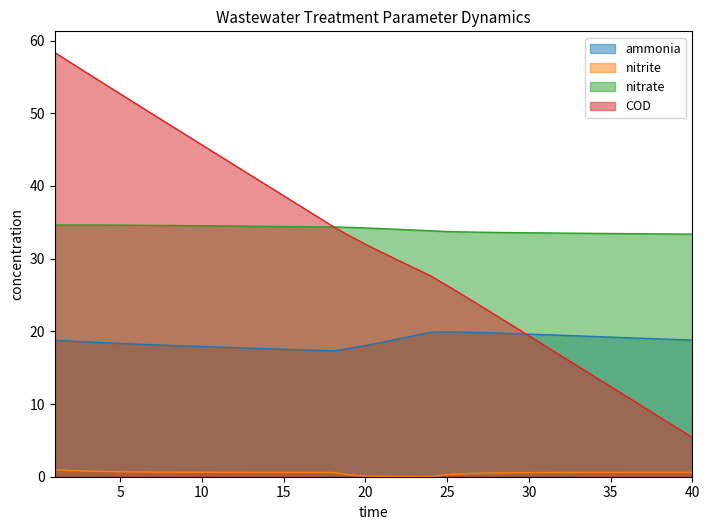

Reading right to left, transcribe all the data shown in this chart.

ammonia: 40=18.8	39=18.9	38=19.0	37=19.0	36=19.1	35=19.2	34=19.3	33=19.4	32=19.5	31=19.5	30=19.6	29=19.7	28=19.8	27=19.8	26=19.9	25=19.9	24=19.9	23=19.4	22=18.9	21=18.5	20=18.0	19=17.6	18=17.3	17=17.4	16=17.5	15=17.5	14=17.6	13=17.7	12=17.8	11=17.8	10=17.9	9=18.0	8=18.1	7=18.2	6=18.2	5=18.3	4=18.4	3=18.5	2=18.7	1=18.8
nitrite: 40=0.6	39=0.6	38=0.6	37=0.6	36=0.6	35=0.6	34=0.6	33=0.6	32=0.6	31=0.6	30=0.6	29=0.5	28=0.5	27=0.5	26=0.4	25=0.3	24=0.0	23=0.0	22=0.0	21=0.0	20=0.1	19=0.3	18=0.6	17=0.6	16=0.6	15=0.6	14=0.6	13=0.6	12=0.6	11=0.6	10=0.6	9=0.6	8=0.6	7=0.6	6=0.7	5=0.7	4=0.7	3=0.8	2=0.9	1=0.9
nitrate: 40=33.4	39=33.4	38=33.4	37=33.4	36=33.4	35=33.5	34=33.5	33=33.5	32=33.5	31=33.5	30=33.6	29=33.6	28=33.6	27=33.6	26=33.7	25=33.7	24=33.8	23=33.9	22=34.0	21=34.1	20=34.2	19=34.3	18=34.4	17=34.4	16=34.4	15=34.4	14=34.4	13=34.5	12=34.5	11=34.5	10=34.5	9=34.5	8=34.6	7=34.6	6=34.6	5=34.6	4=34.6	3=34.6	2=34.6	1=34.6
COD: 40=5.4	39=6.8	38=8.2	37=9.6	36=11.0	35=12.4	34=13.8	33=15.2	32=16.6	31=18.0	30=19.4	29=20.8	28=22.2	27=23.6	26=24.9	25=26.3	24=27.6	23=28.7	22=29.8	21=30.9	20=32.0	19=33.2	18=34.5	17=35.9	16=37.3	15=38.7	14=40.1	13=41.5	12=42.8	11=44.2	10=45.6	9=47.1	8=48.5	7=49.9	6=51.3	5=52.7	4=54.1	3=55.5	2=56.9	1=58.4